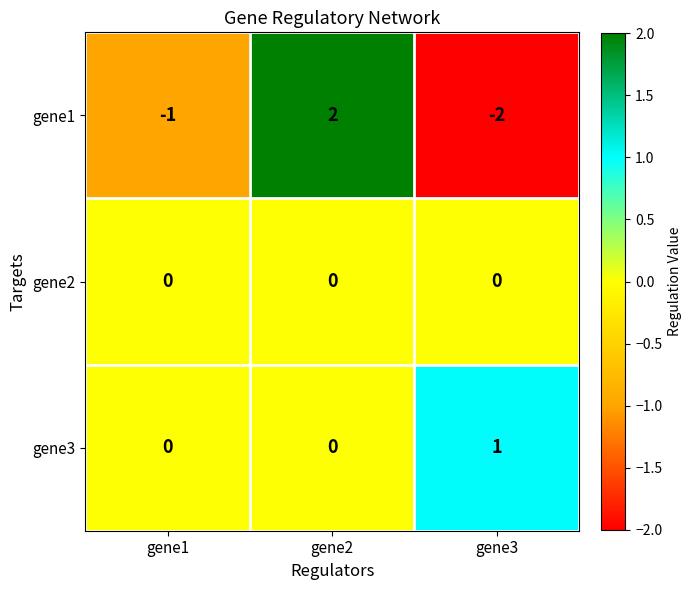

Which series has the largest total across all categories?

gene3